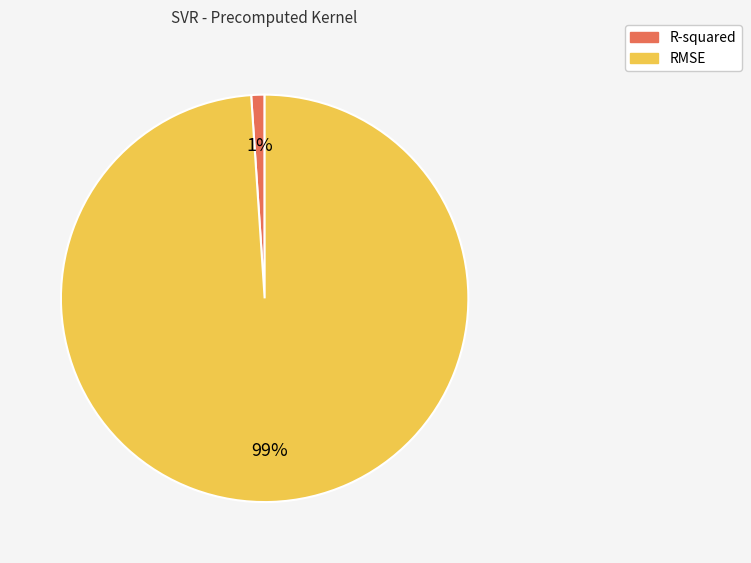

To the nearest percent, what is the average slice percentage?

50%